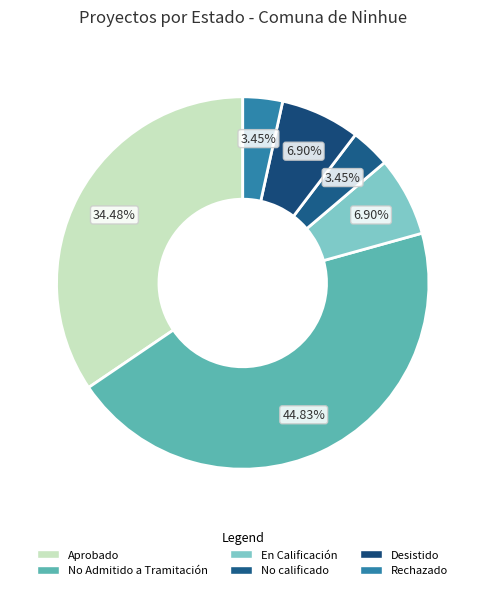

The Aprobado slice represents 34% of the pie. True or false?

True